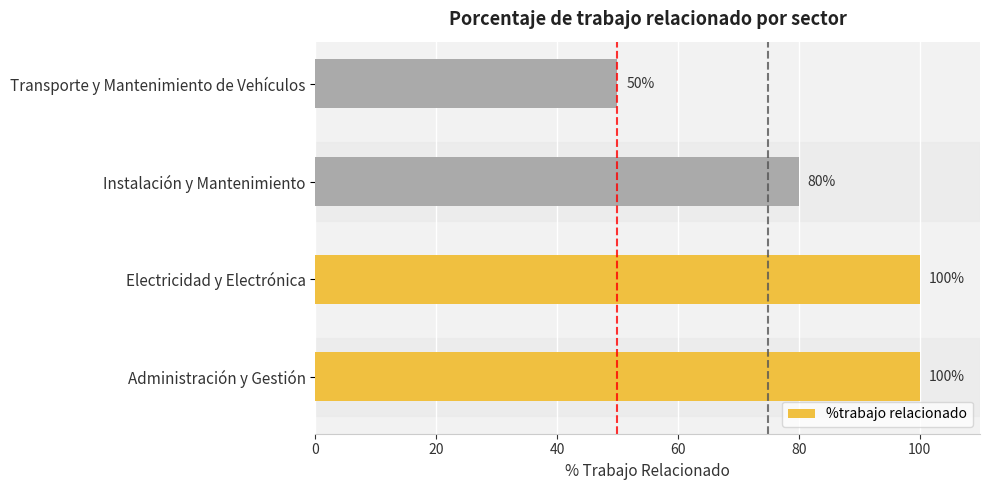

The chart shows a value of 65 at Electricidad y Electrónica. True or false?

False